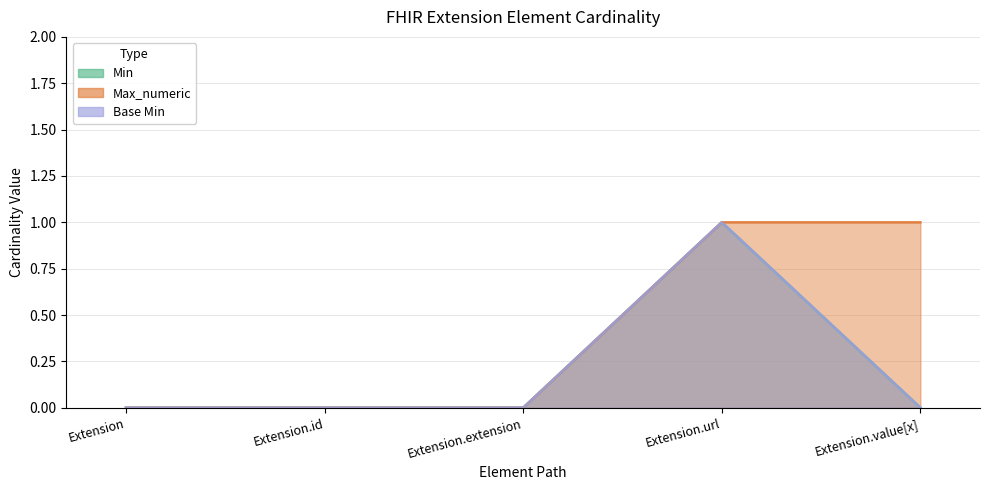

What position from the left is Extension?

1